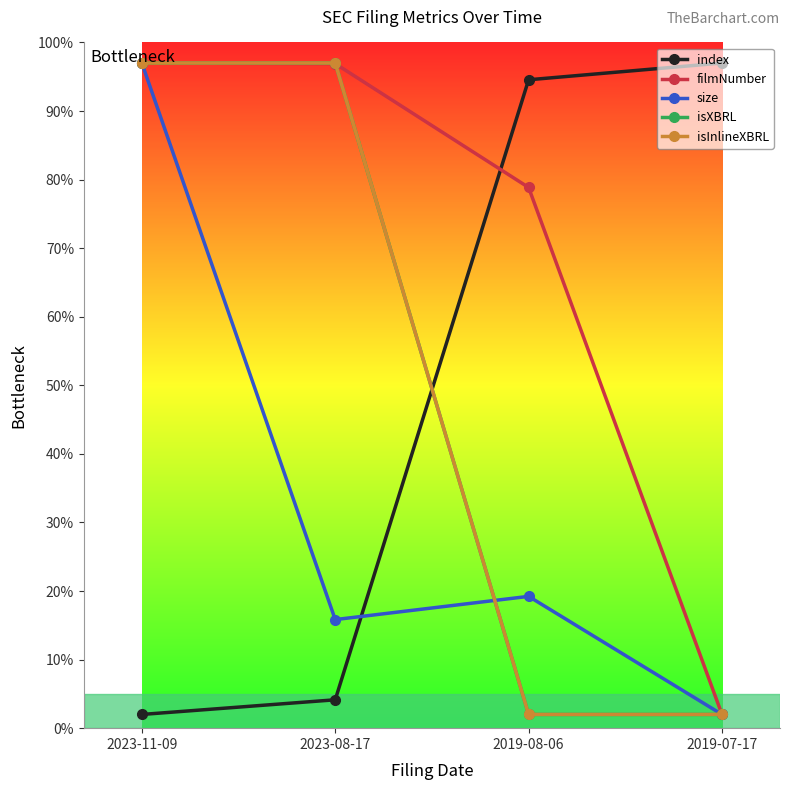

The value of isInlineXBRL at 2019-08-06 is 2.0. True or false?

True